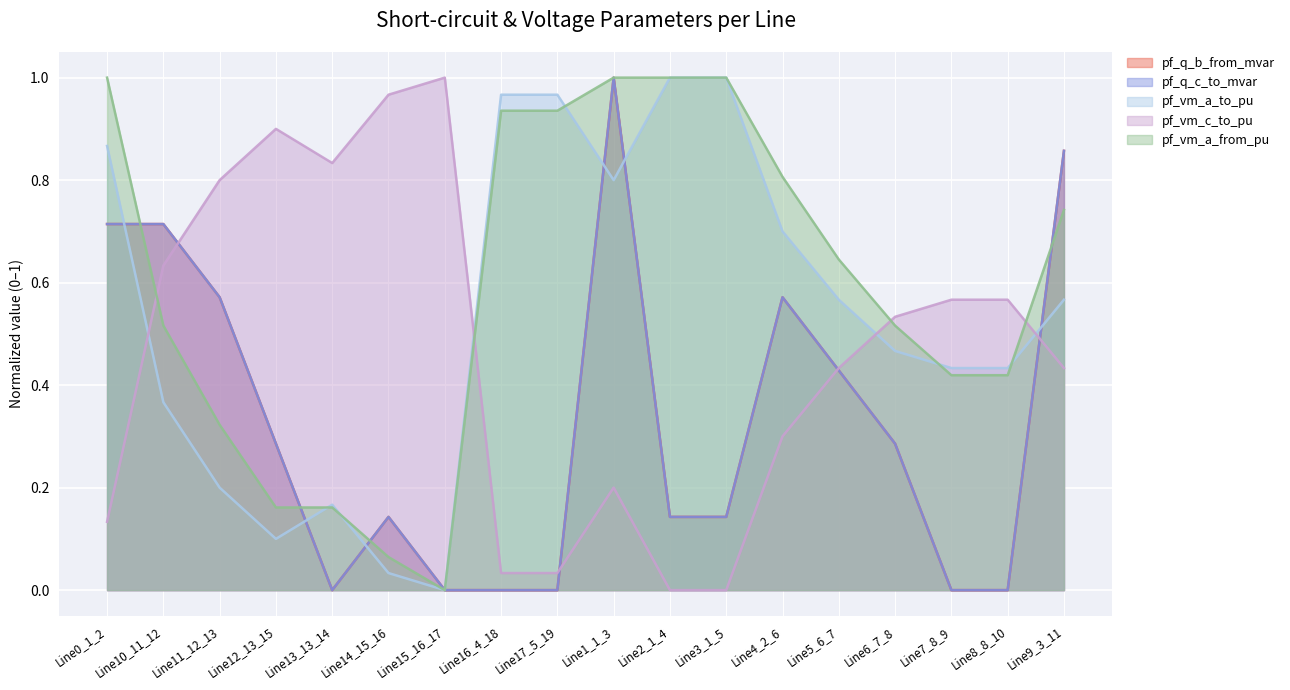

The value of pf_vm_a_to_pu at Line7_8_9 is 0.3. True or false?

False